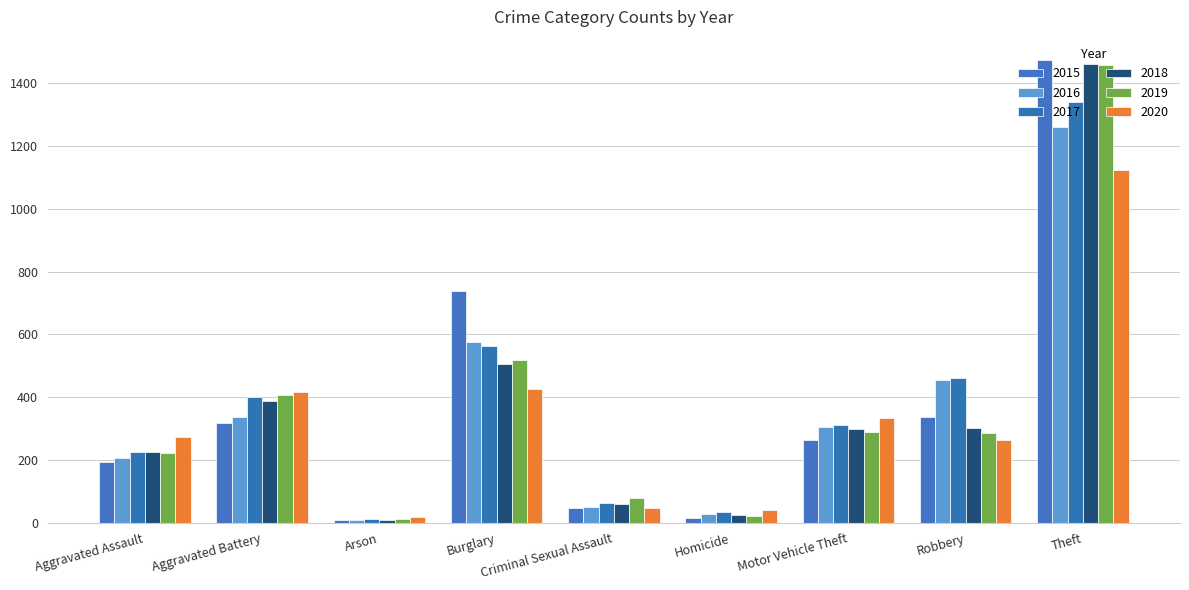

What is the minimum value for 2020?

17